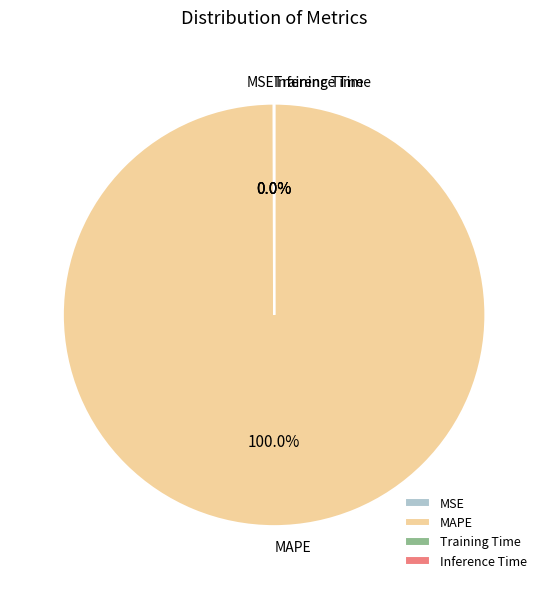

Which slice is the largest?

MAPE